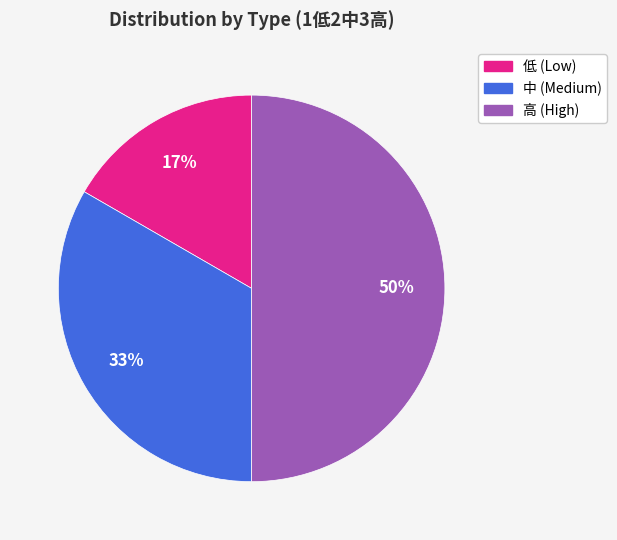

To the nearest percent, what is the difference between the largest and smallest slice percentages?

33%